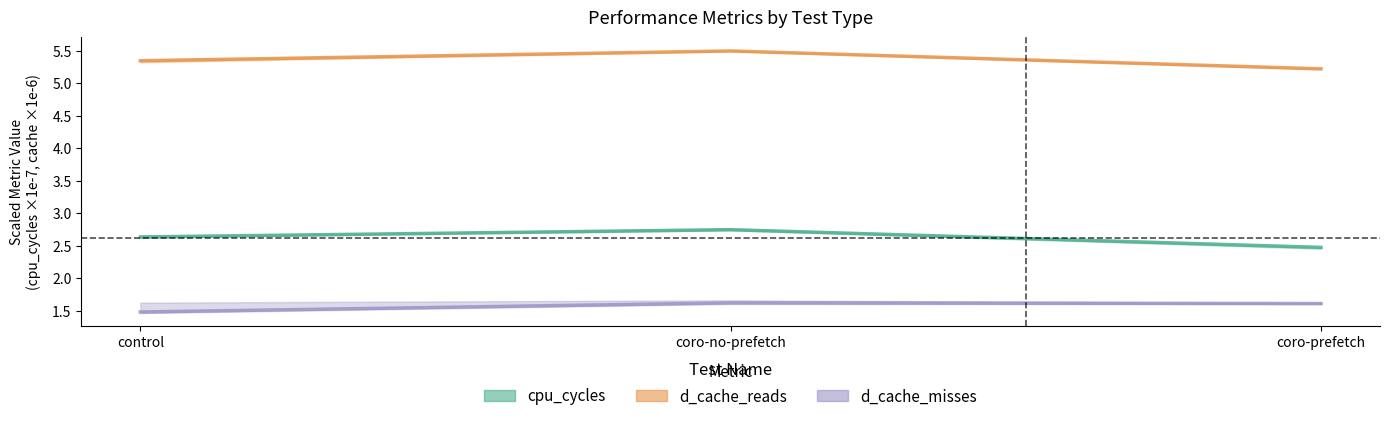

Rank the series by their average value, from highest to lowest.

d_cache_reads, cpu_cycles, d_cache_misses